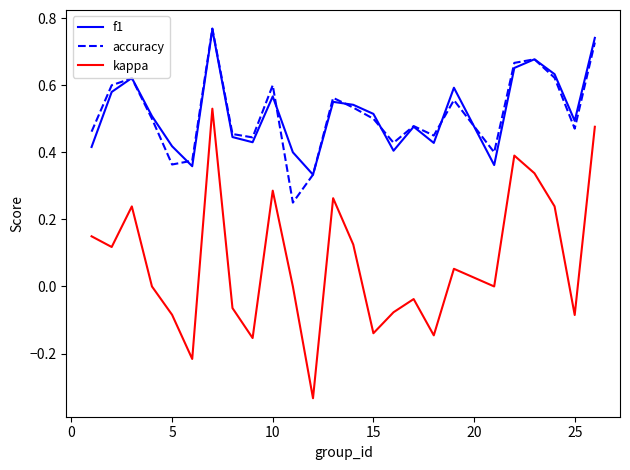

True or false: f1 and kappa cross at least once.

False